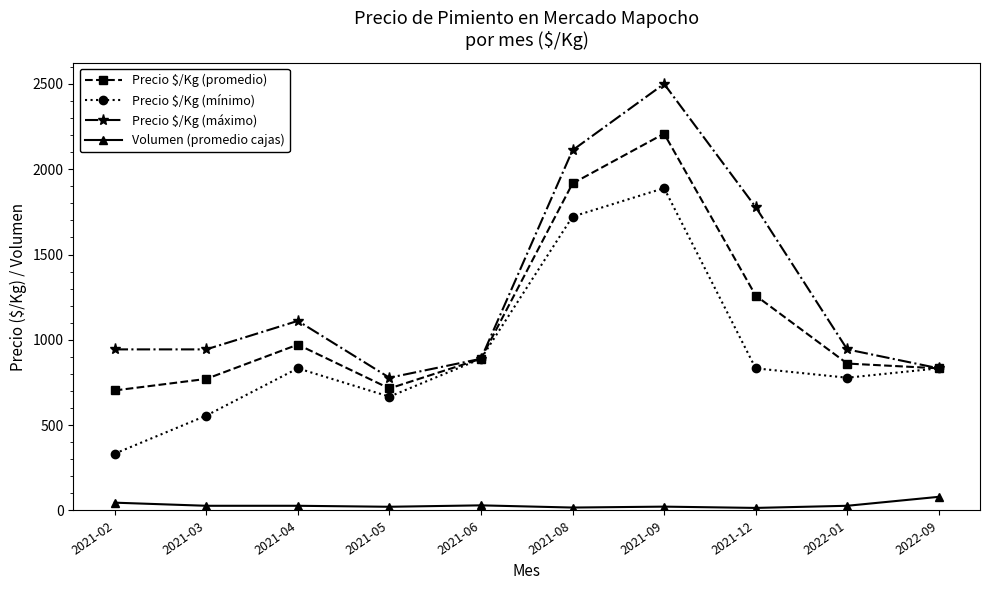

Which series has the largest range (max minus min)?

Precio $/Kg (máximo)